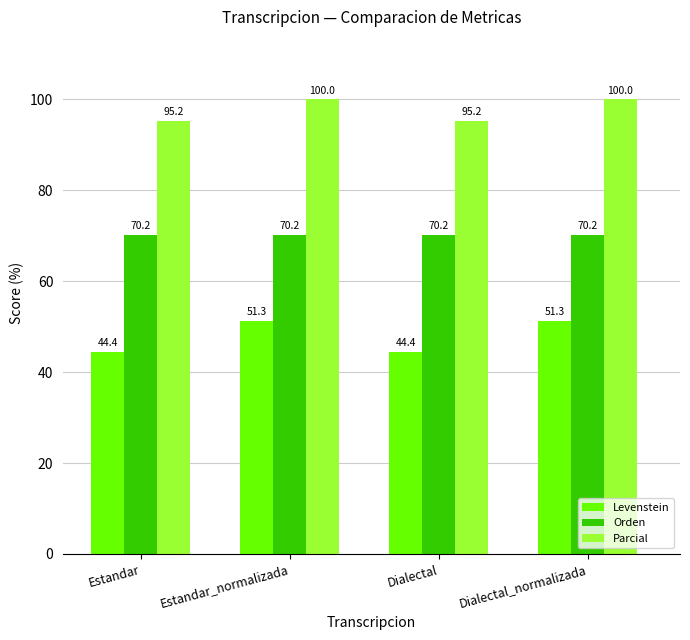

Which series has the largest range (max minus min)?

Levenstein